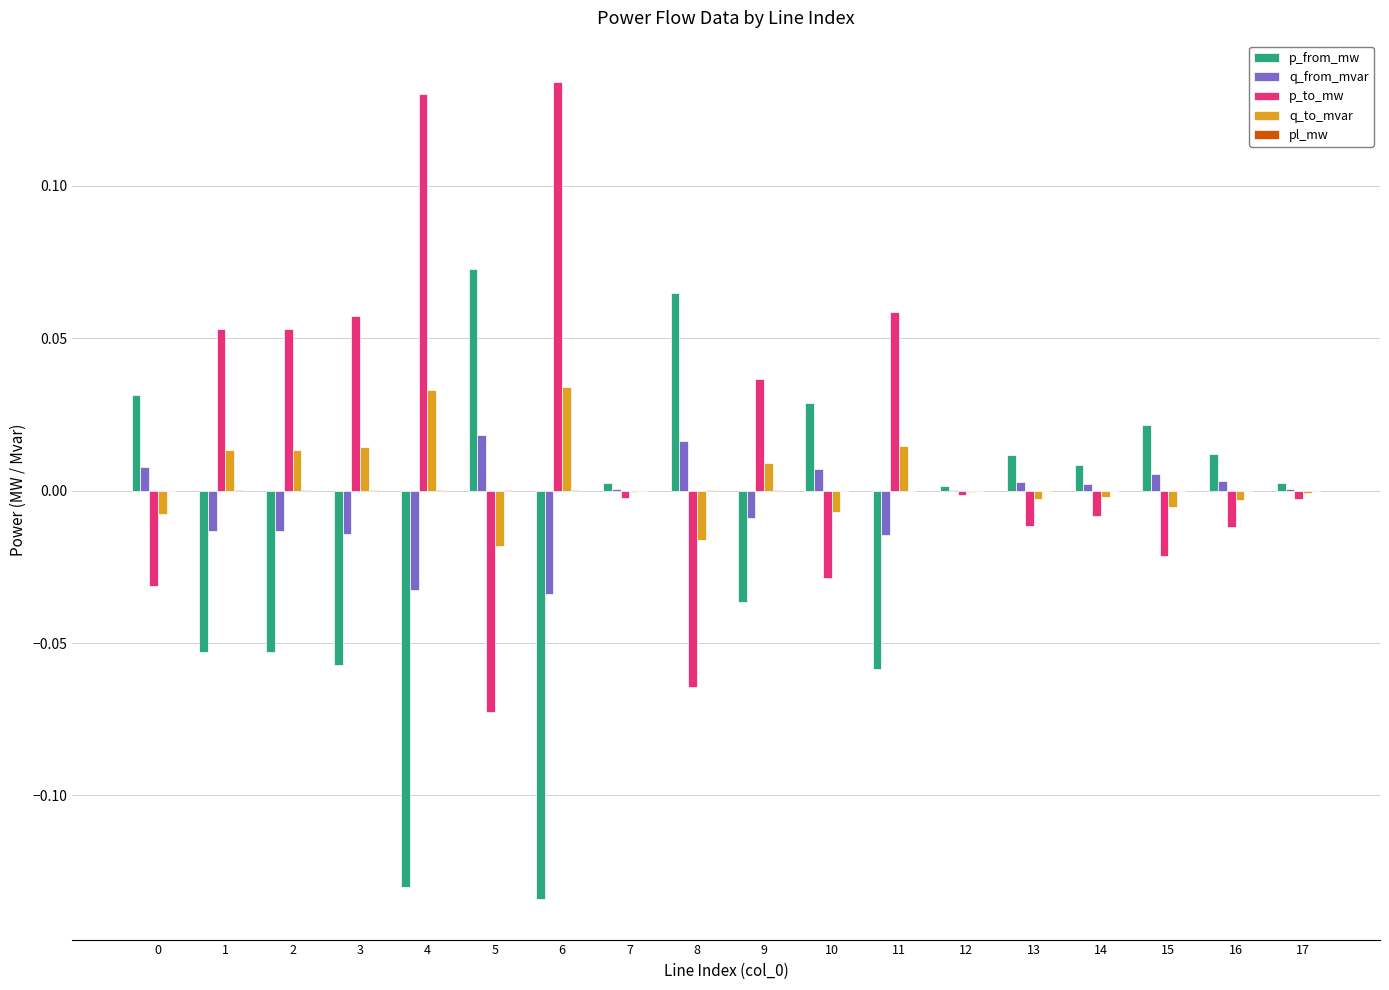

The value of p_to_mw at 2 is 0.0. True or false?

False